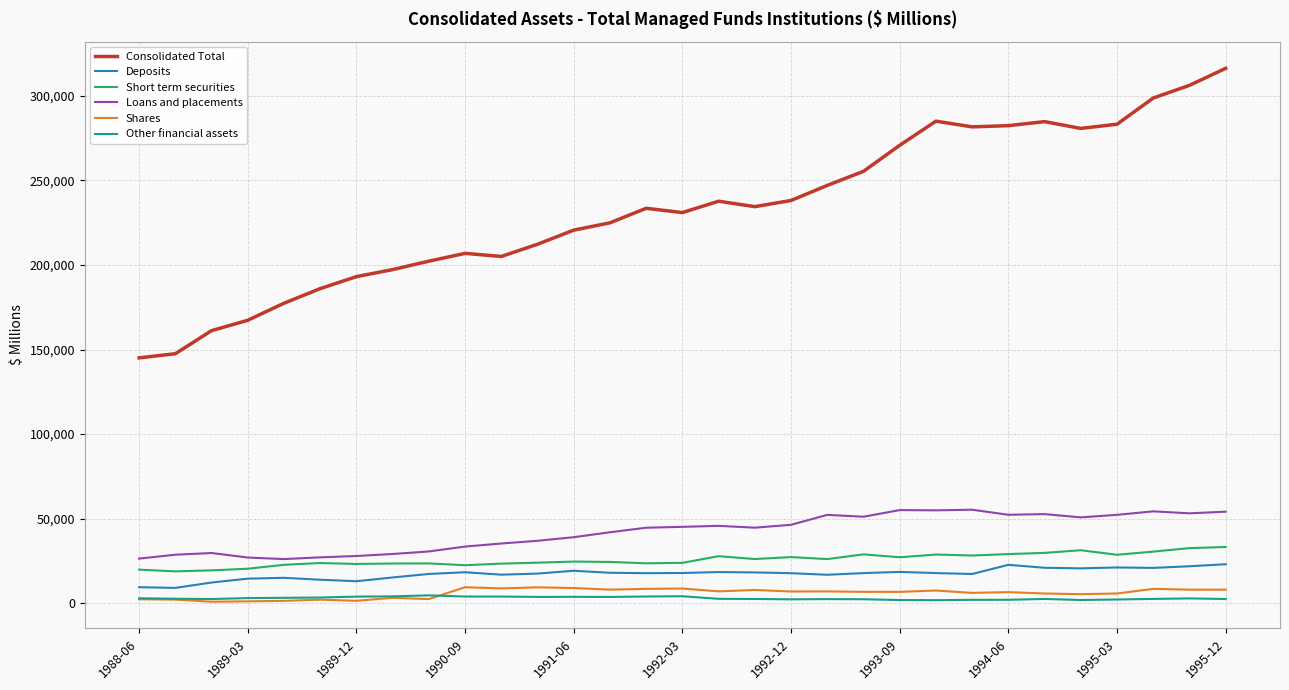

True or false: Consolidated Total and Shares intersect in this chart.

False